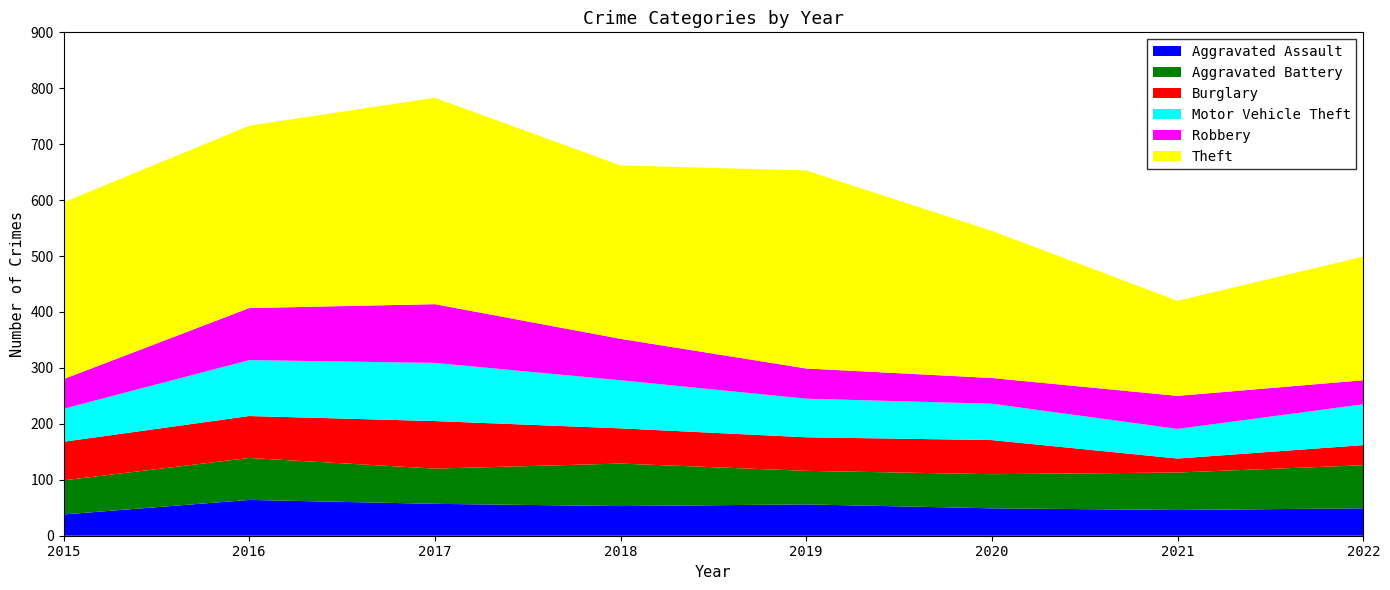

Reading right to left, transcribe all the data shown in this chart.

Aggravated Assault: 49	46	49	56	53	57	64	38
Aggravated Battery: 77	67	61	60	76	63	75	61
Burglary: 36	25	61	60	63	85	75	69
Motor Vehicle Theft: 73	53	65	69	86	104	100	59
Robbery: 43	59	46	54	74	105	93	53
Theft: 221	170	263	354	310	369	326	316